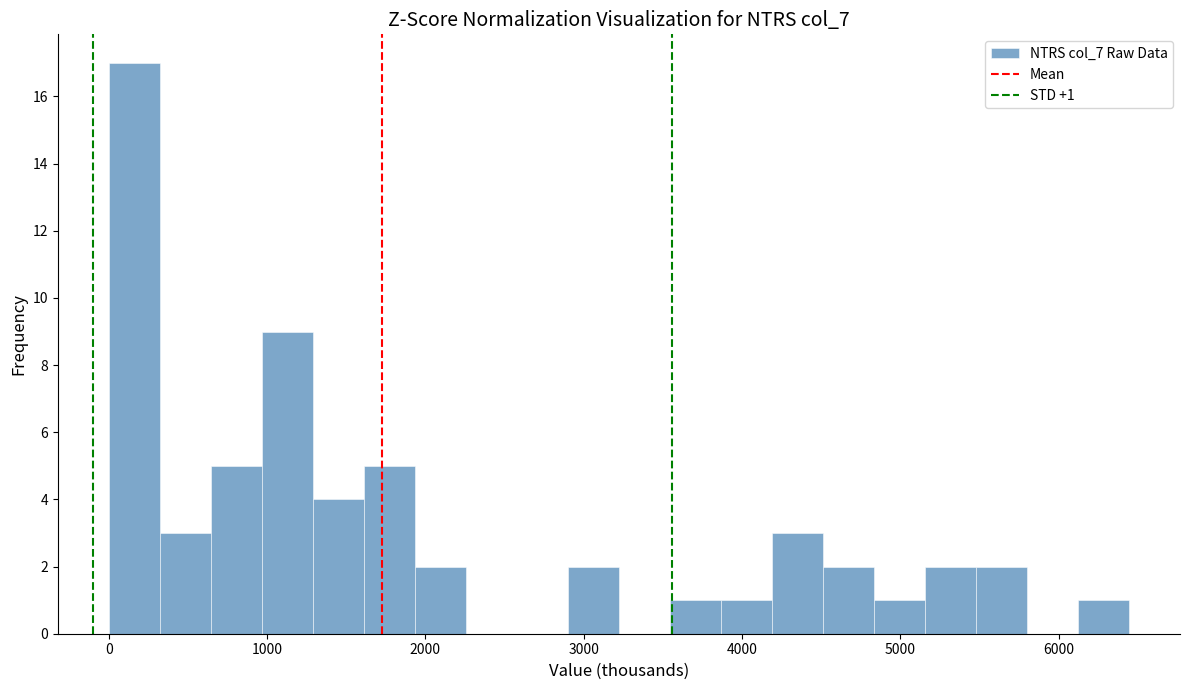

Around what value on the x-axis is the tallest bar? Give the approximate position of its centre, as read against the axis.

200